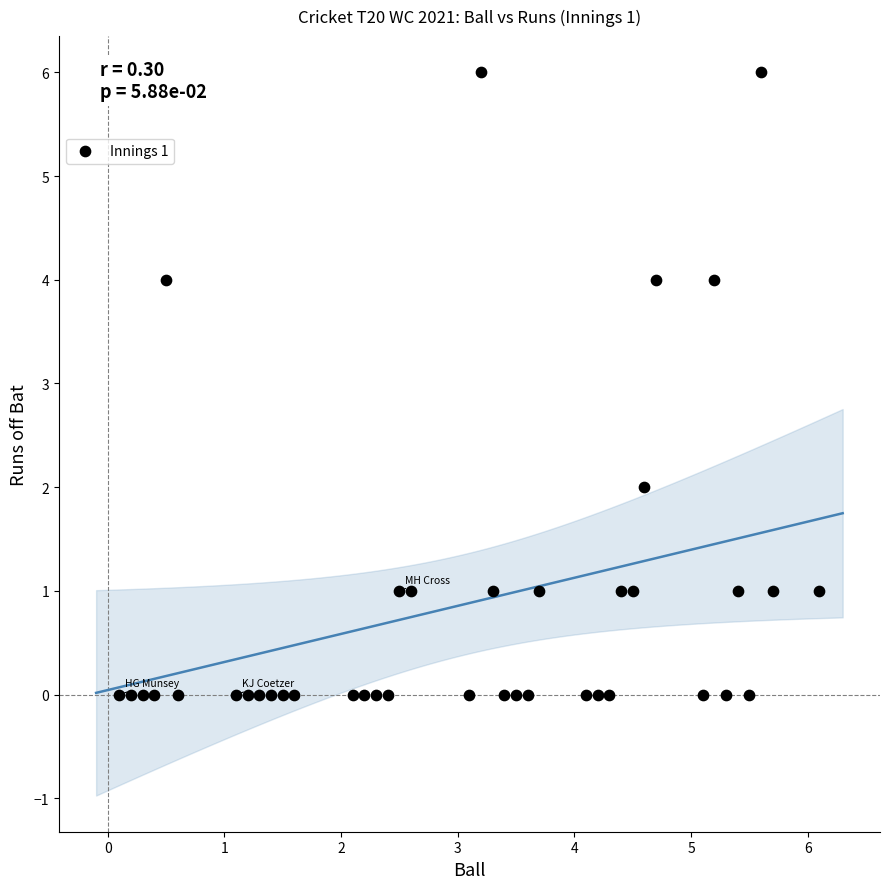

What is the range of Y values (max minus min)?

6